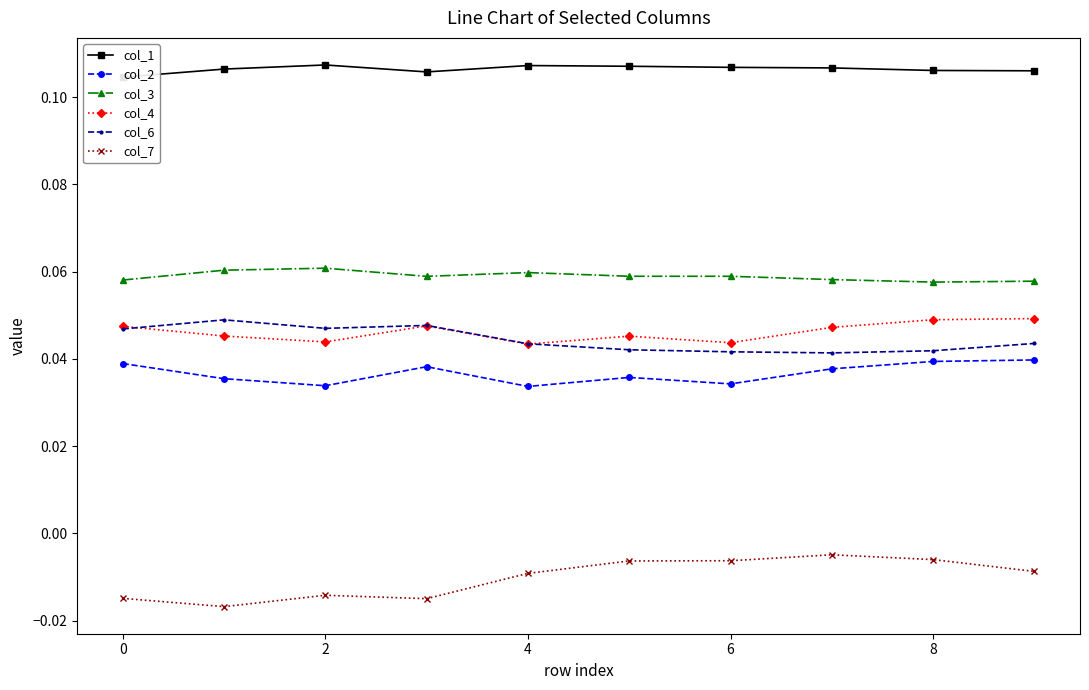

What is the sum of all col_2 values?

0.4